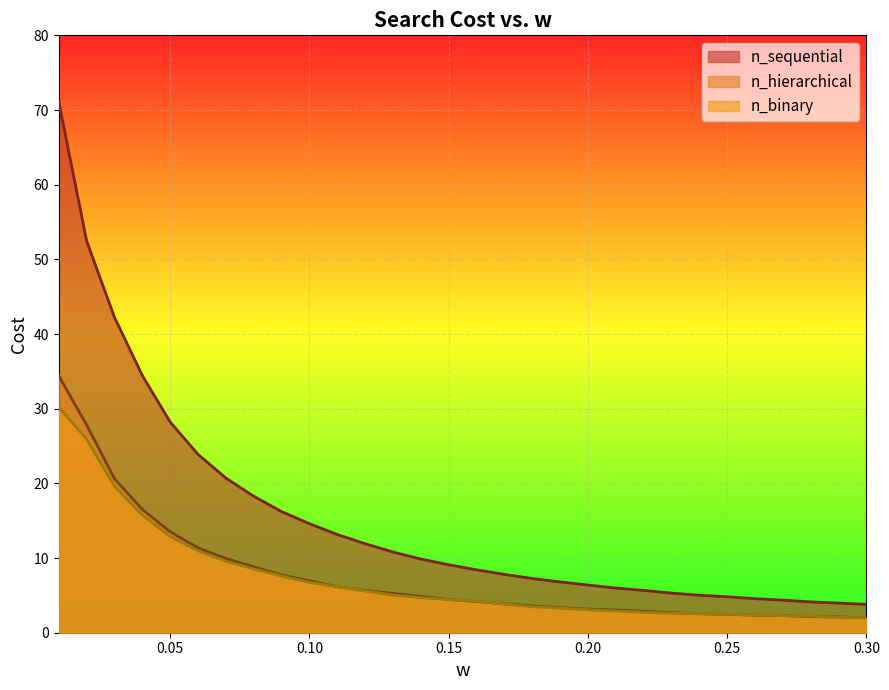

How many lines are shown in the chart?

3